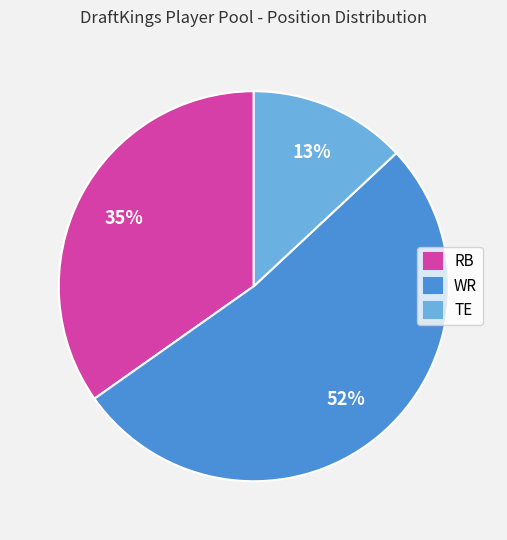

Which slice is the smallest?

TE